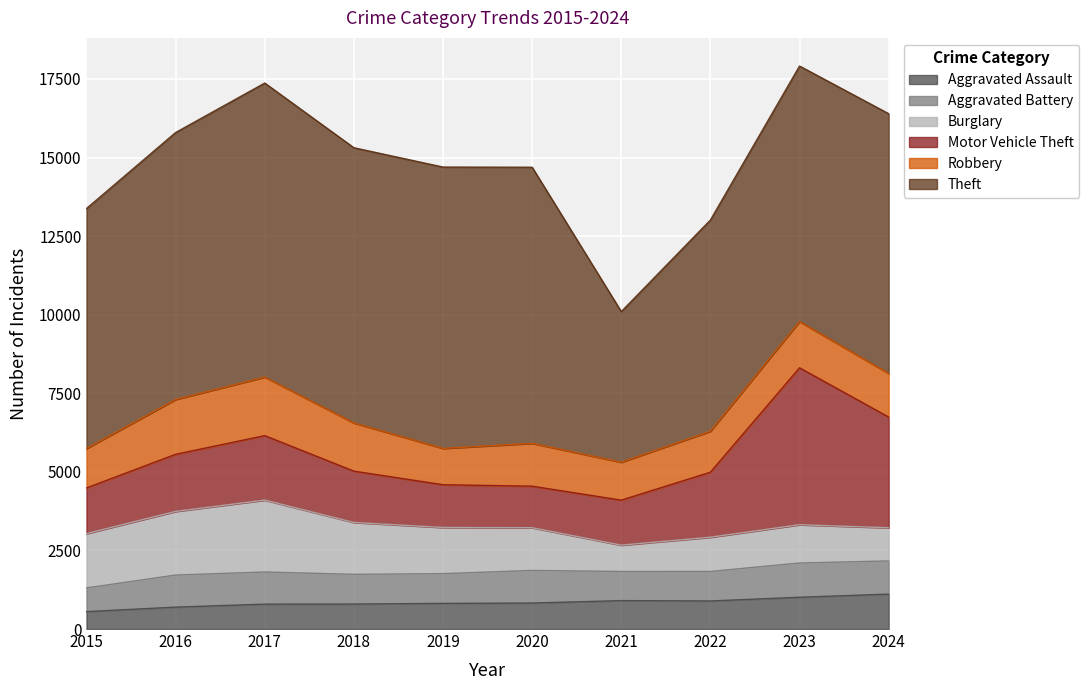

What are all the series names shown in the legend?

Aggravated Assault, Aggravated Battery, Burglary, Motor Vehicle Theft, Robbery, Theft